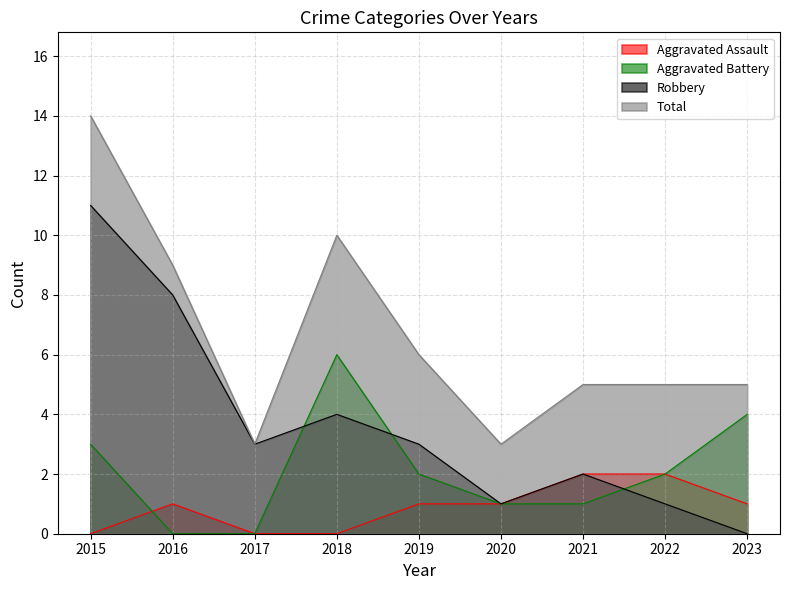

How many interior local peaks does the Robbery series have?

2